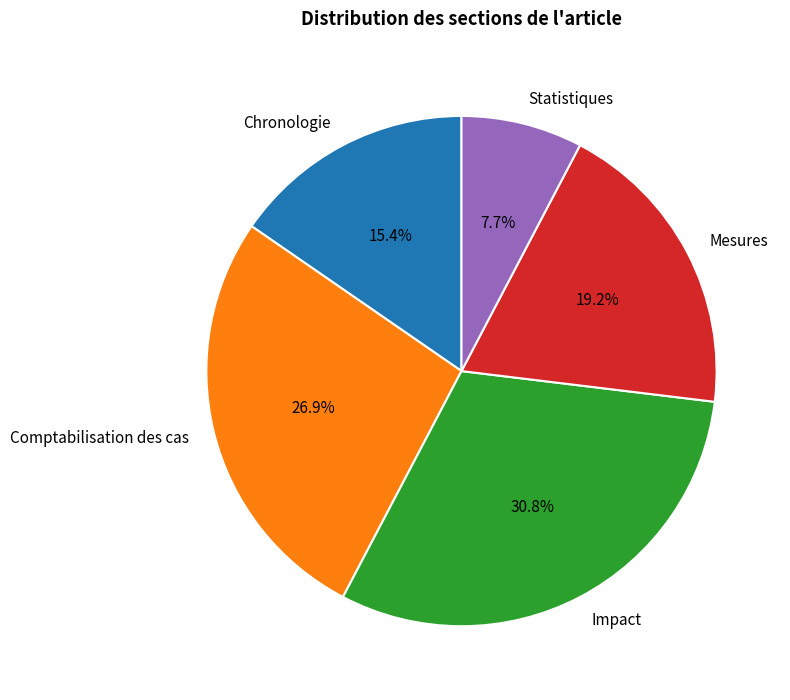

Approximately how many times larger is the value at Chronologie compared to Comptabilisation des cas?

0.6